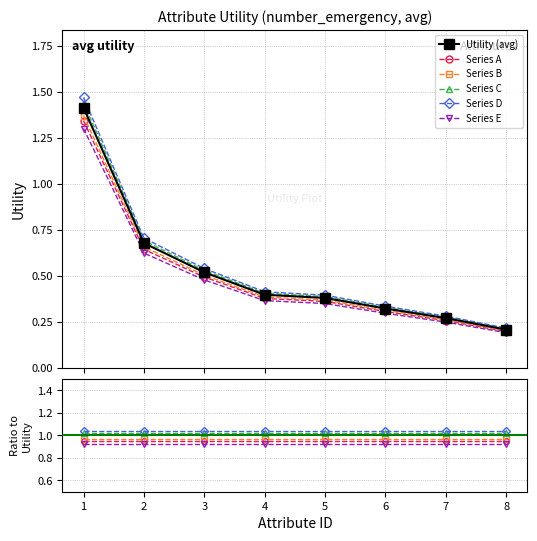

What is the difference between the maximum and minimum values in the Utility (avg) series?

1.2